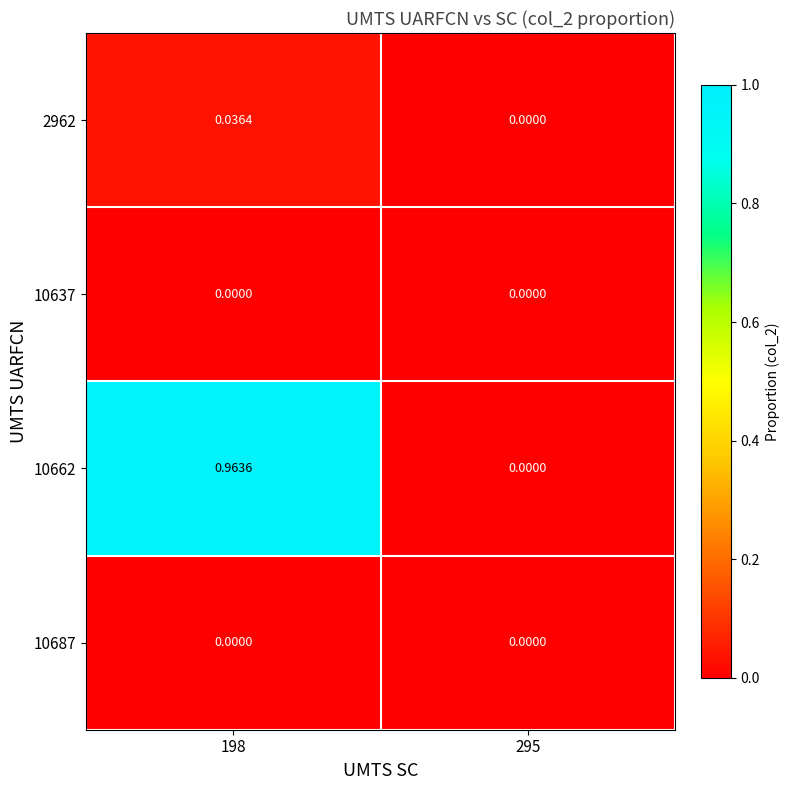

Is the value of 2962 at 198 greater than the value of 10637 at 198?

Yes